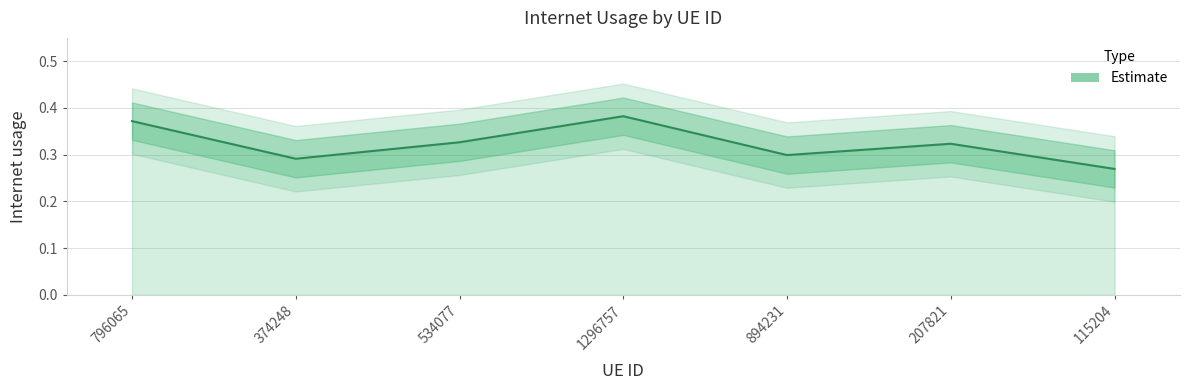

Reading left to right, list all the values displayed in this chart.

0.4	0.3	0.3	0.4	0.3	0.3	0.3